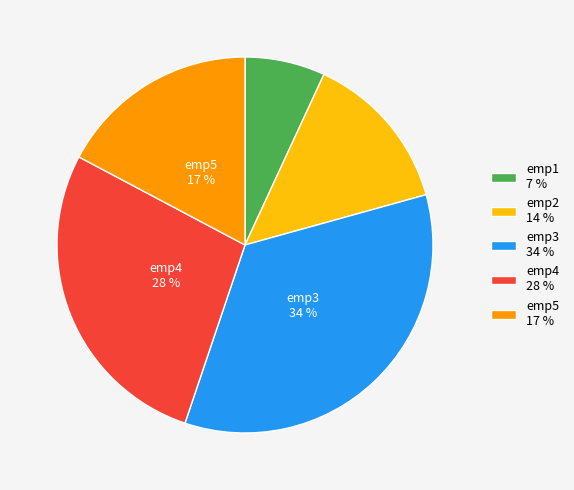

Does emp5 represent more than half of the total?

No